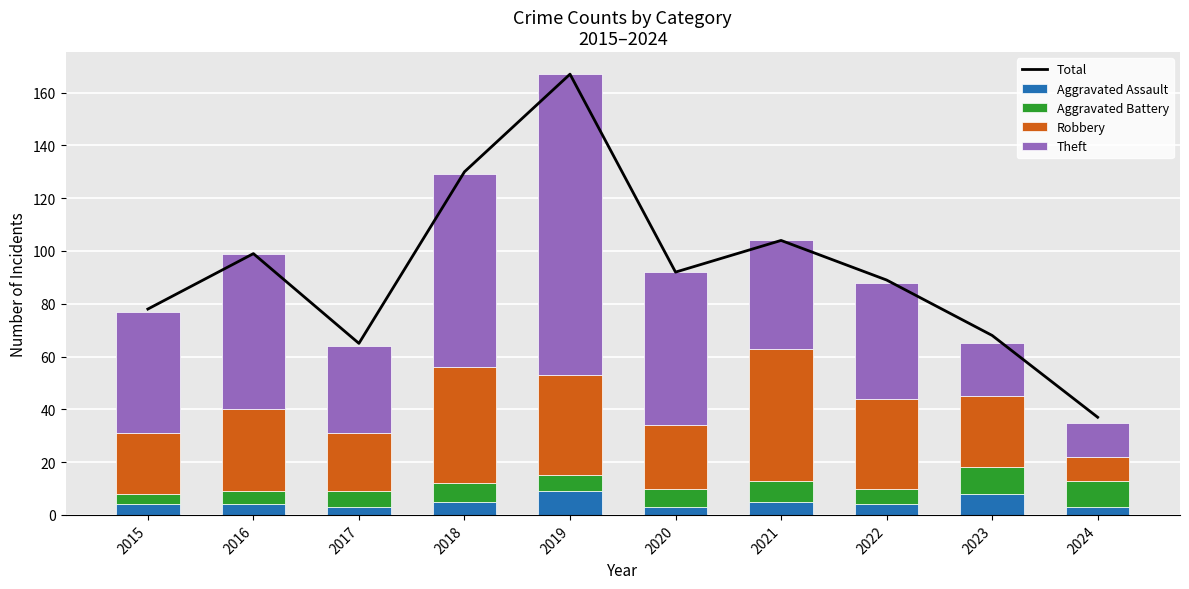

How many groups of bars are there?

10